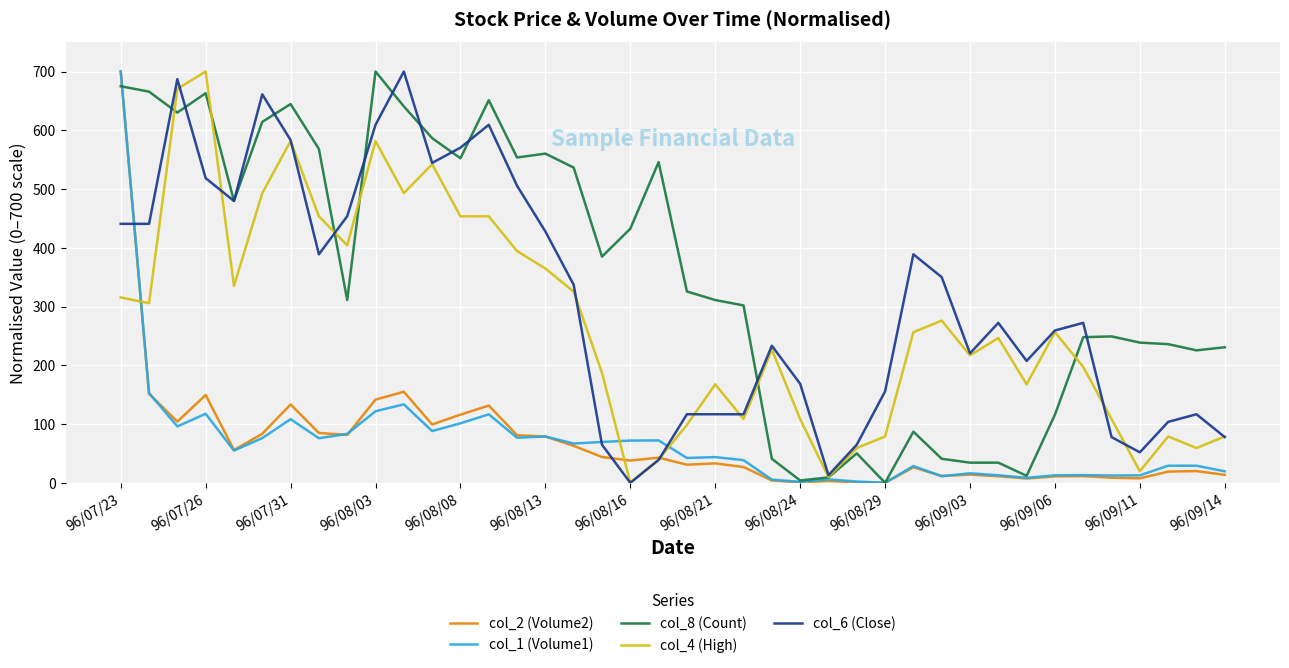

Which series has the largest total across all categories?

col_8 (Count)